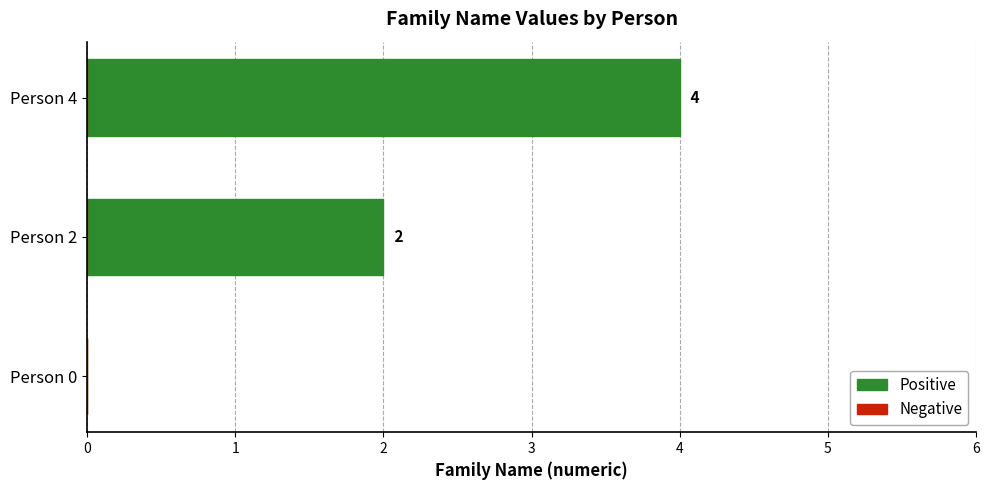

What is the change in value from Person 2 to Person 4?

+2